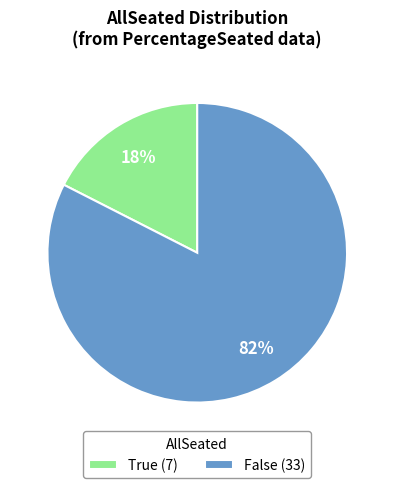

To the nearest percent, what is the combined percentage of False and True?

100%